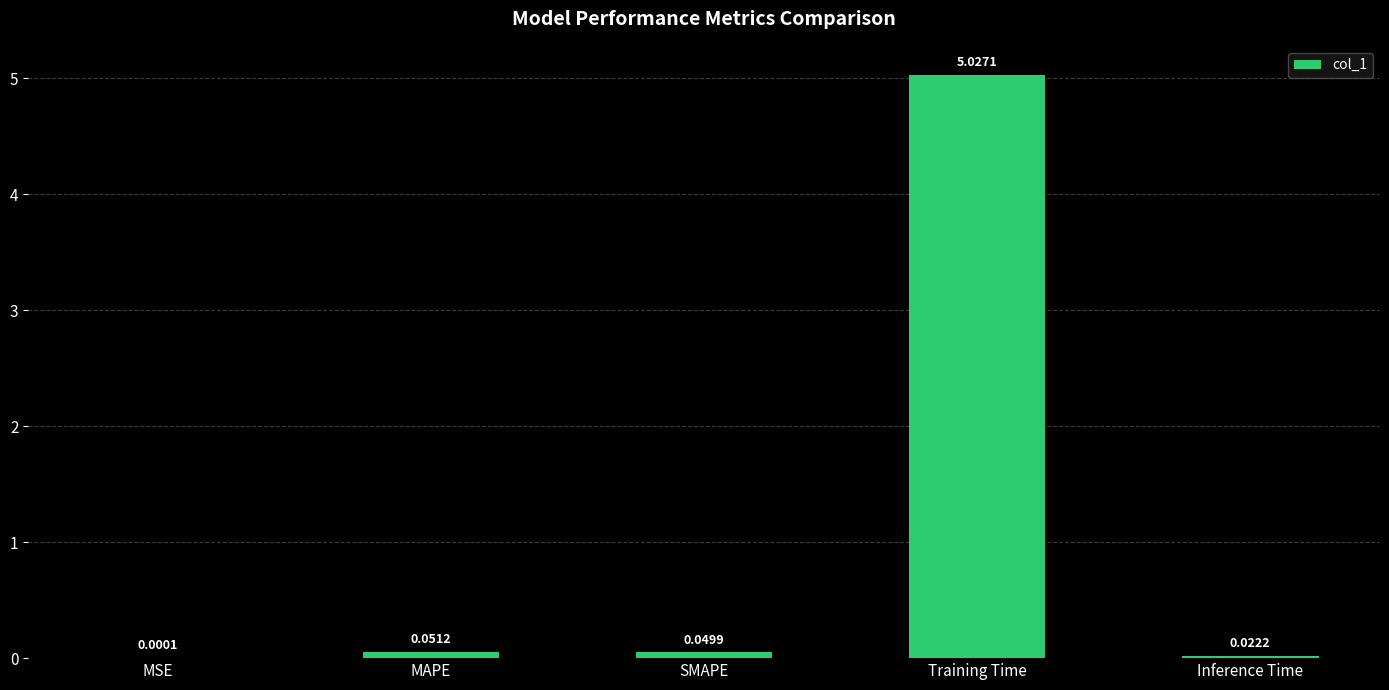

Between MSE and MAPE, which is larger?

MAPE